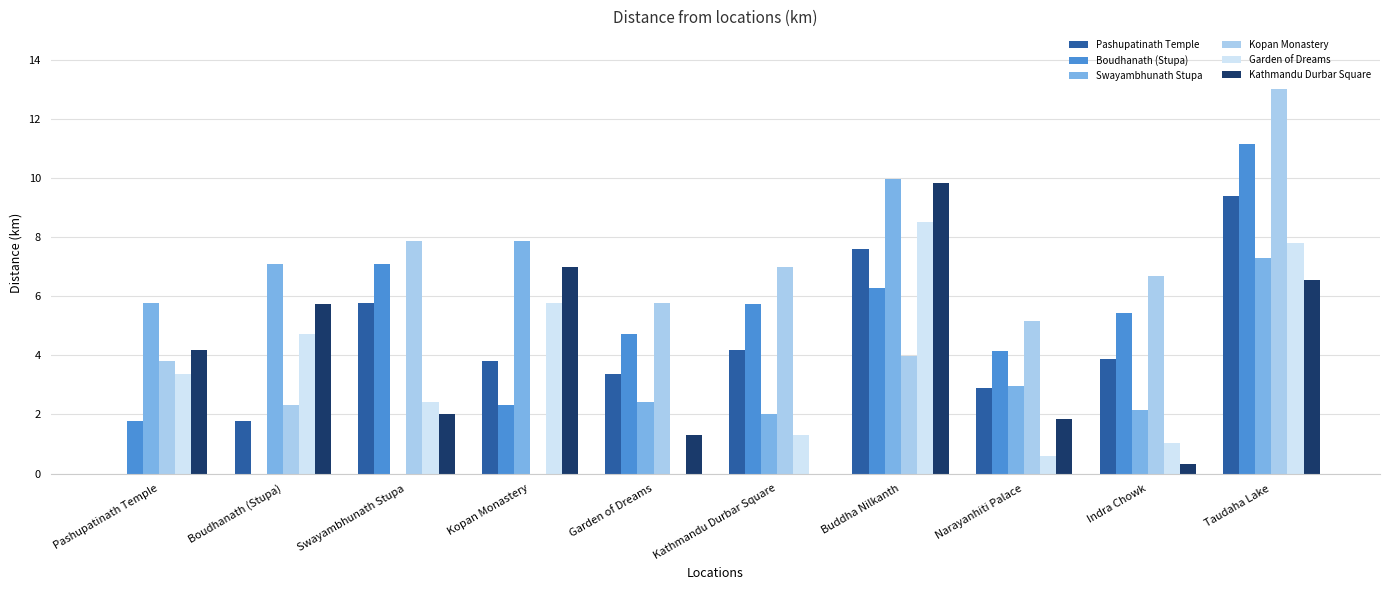

What is the total value across all series at Indra Chowk?

19.5